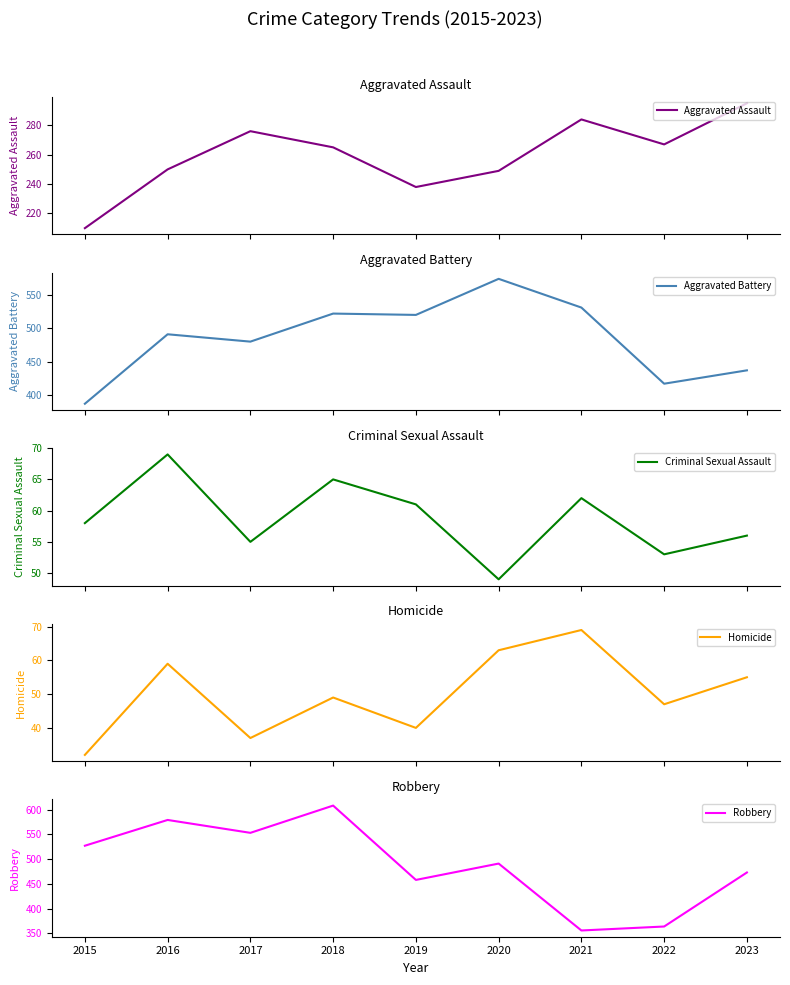

Which series has the largest total across all categories?

Robbery